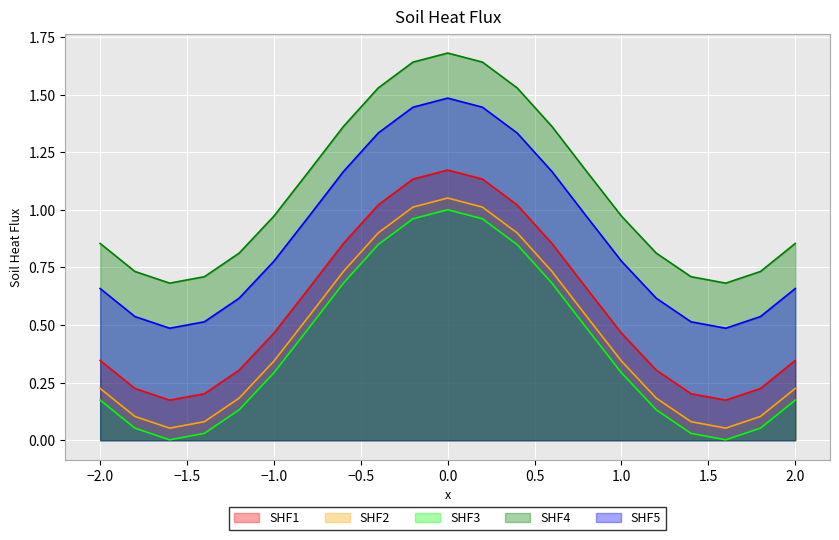

The SHF4 series shows 1.6 at 1.0. True or false?

False